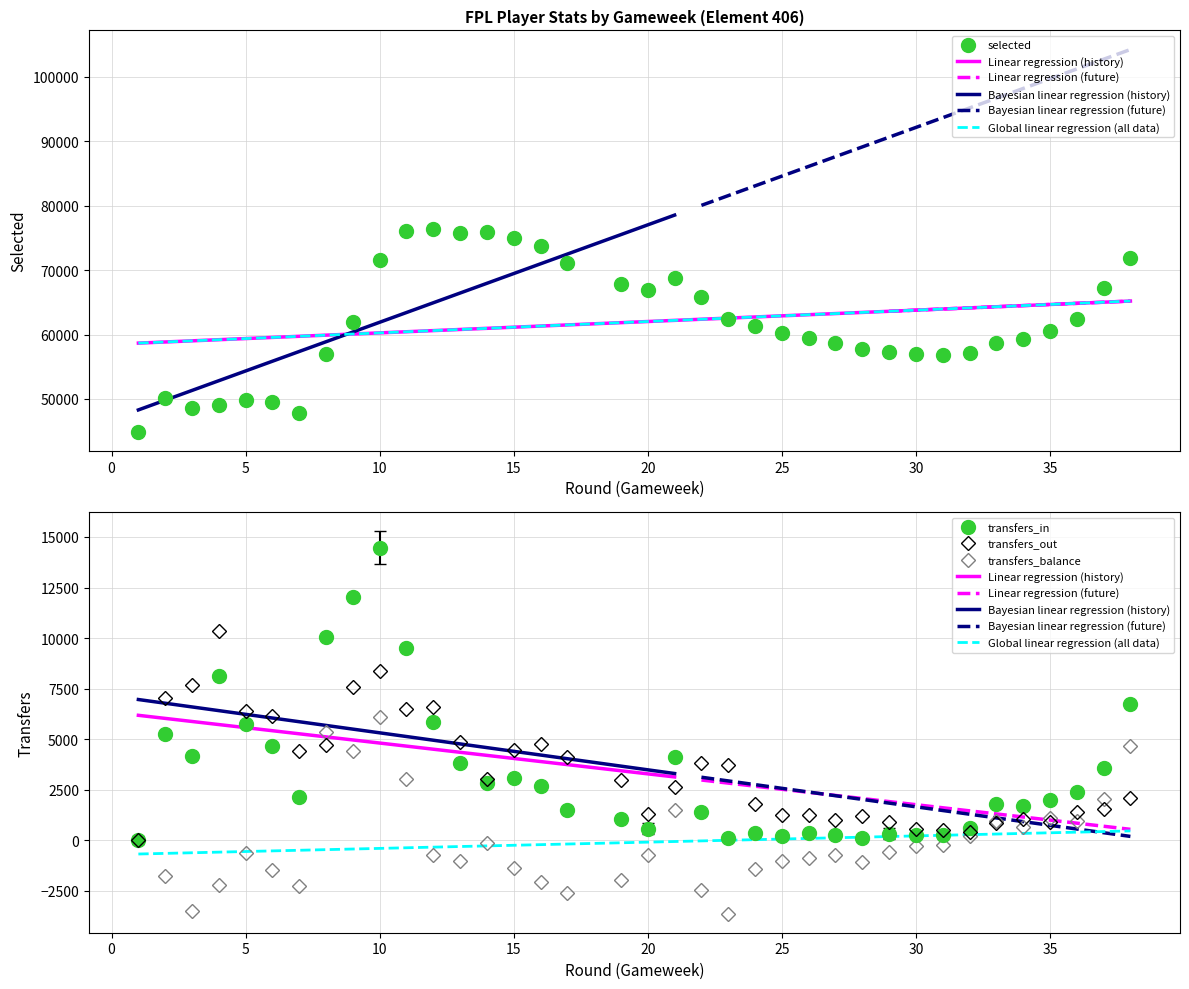

Which has a higher value, 27 or 29?

27